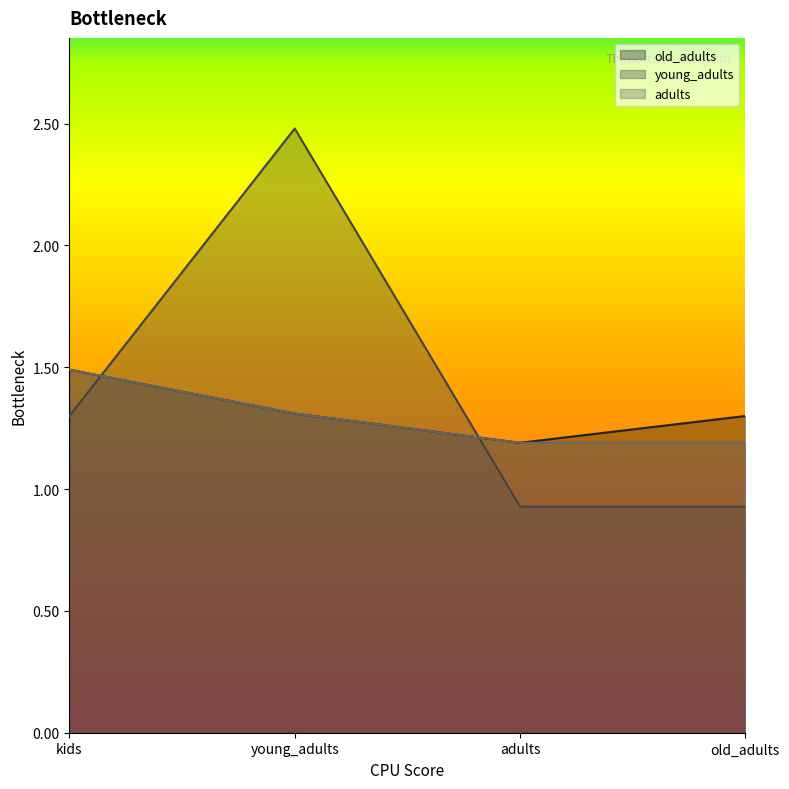

What are all the series names shown in the legend?

old_adults, young_adults, adults